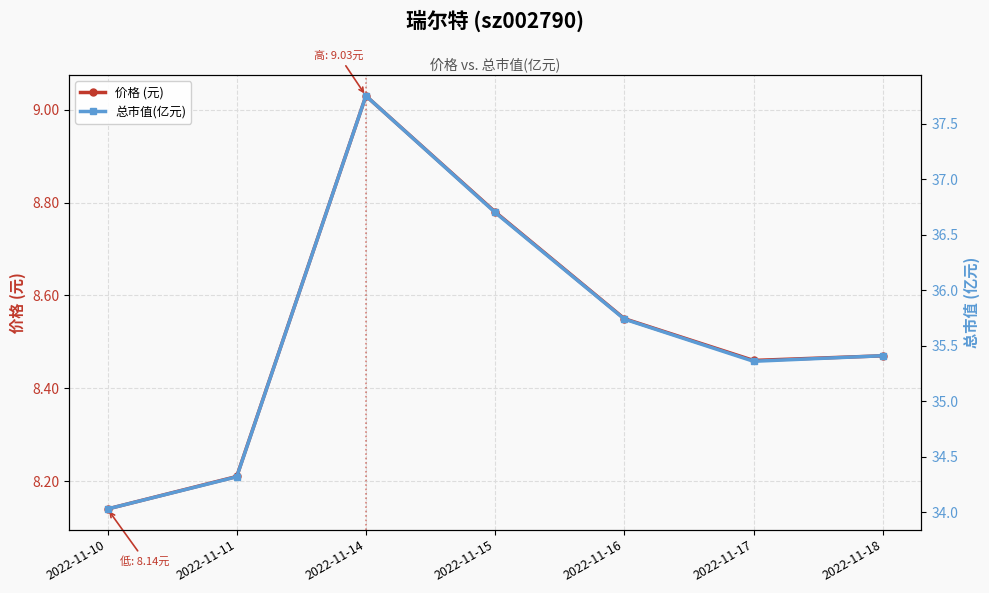

What is the value of the 总市值(亿元) point at the 2nd from the left?

34.3